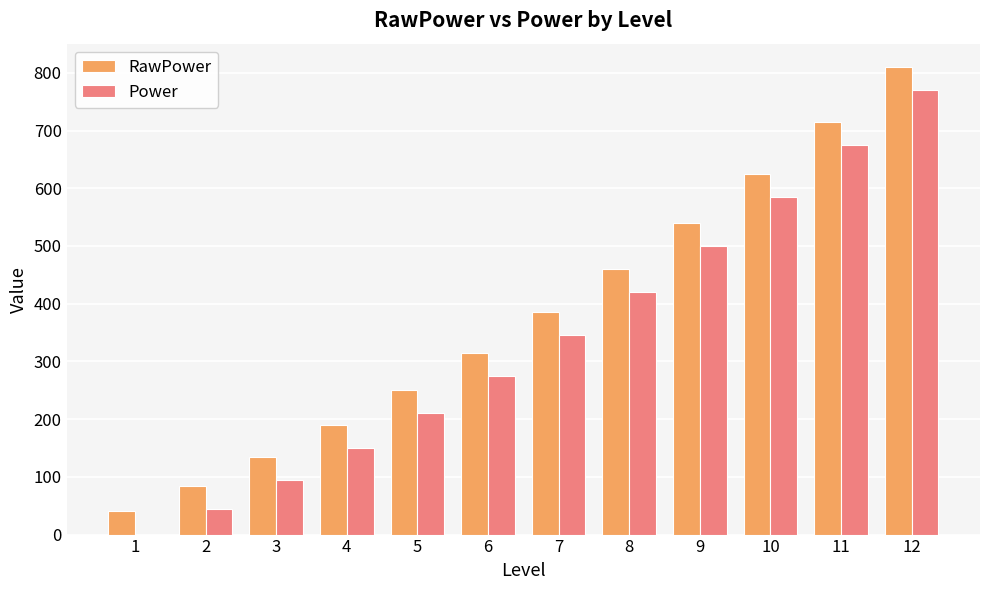

What is the sum of all Power values?

4070